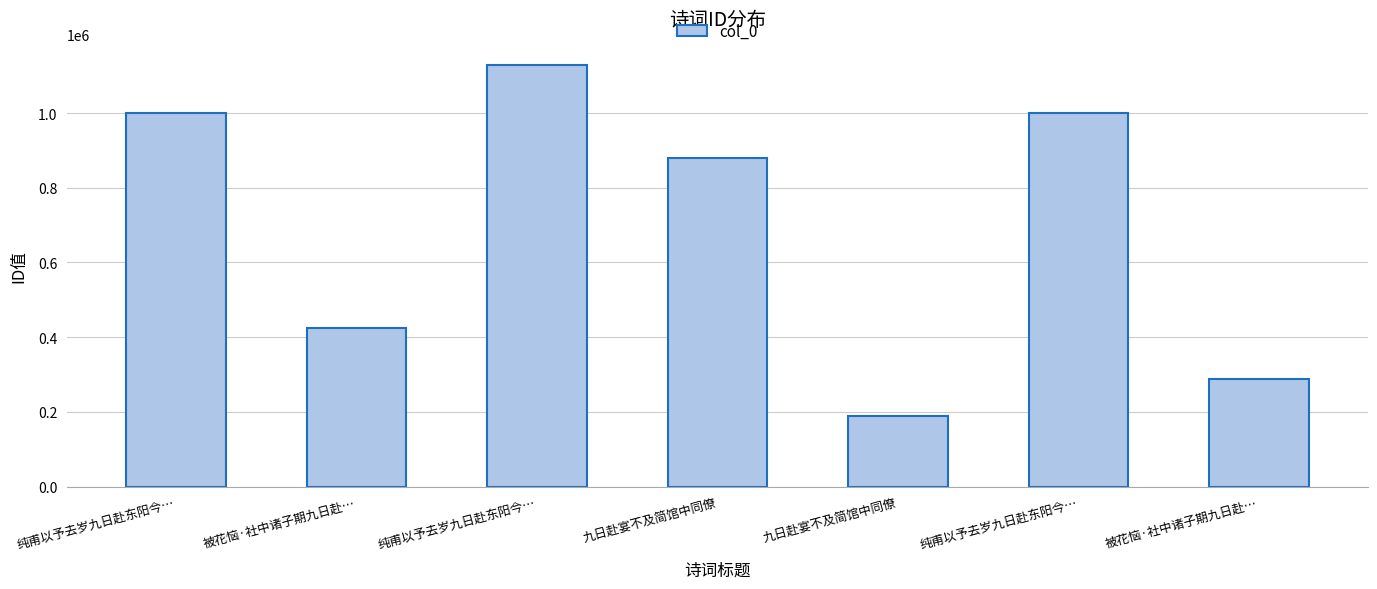

True or false: the data shows 188423 at 九日赴宴不及简馆中同僚.

True